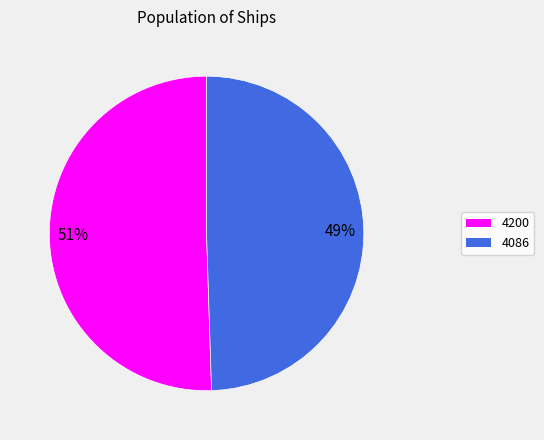

Combined, do 4200 and 4086 account for over 50%?

Yes